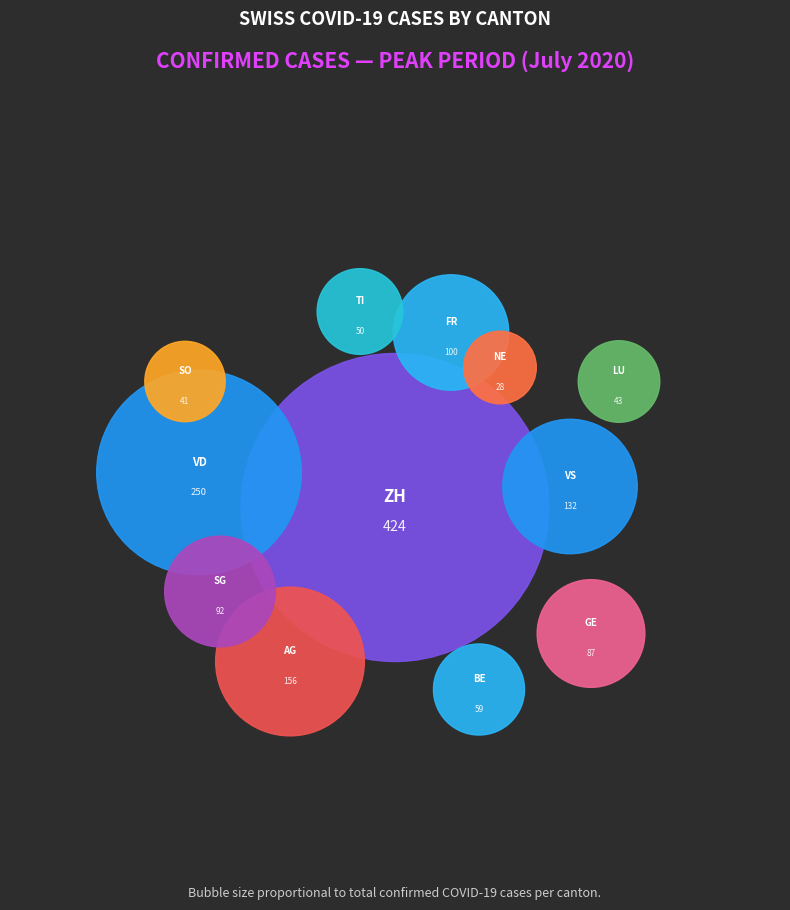

Count the number of slices in the pie.

12